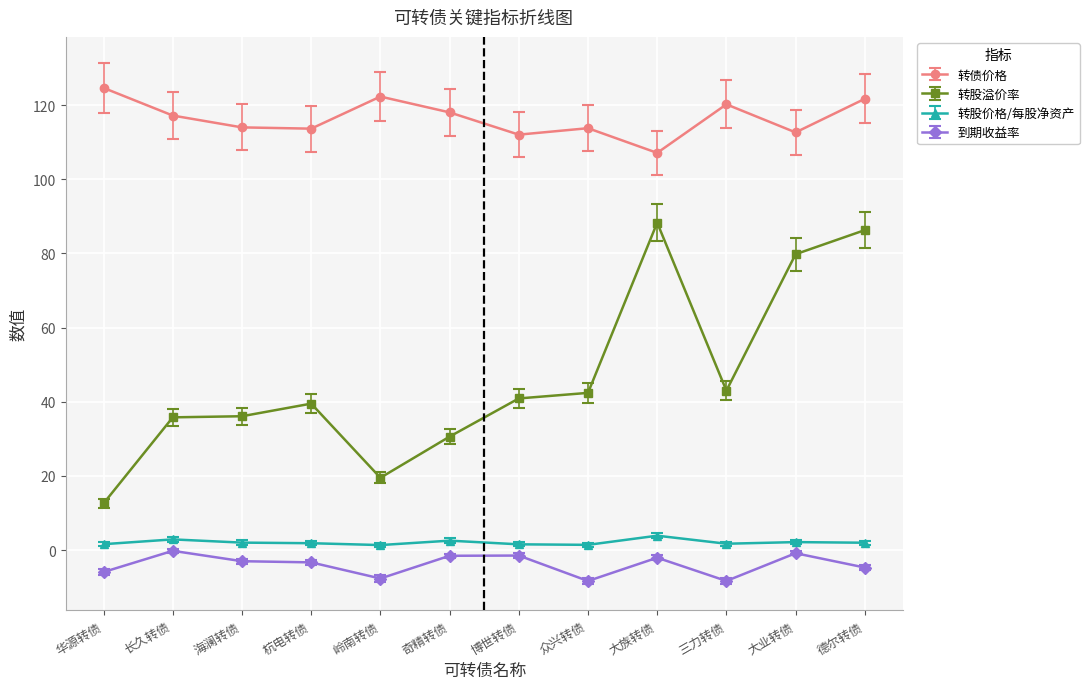

True or false: 转股价格/每股净资产 and 转债价格 intersect in this chart.

False